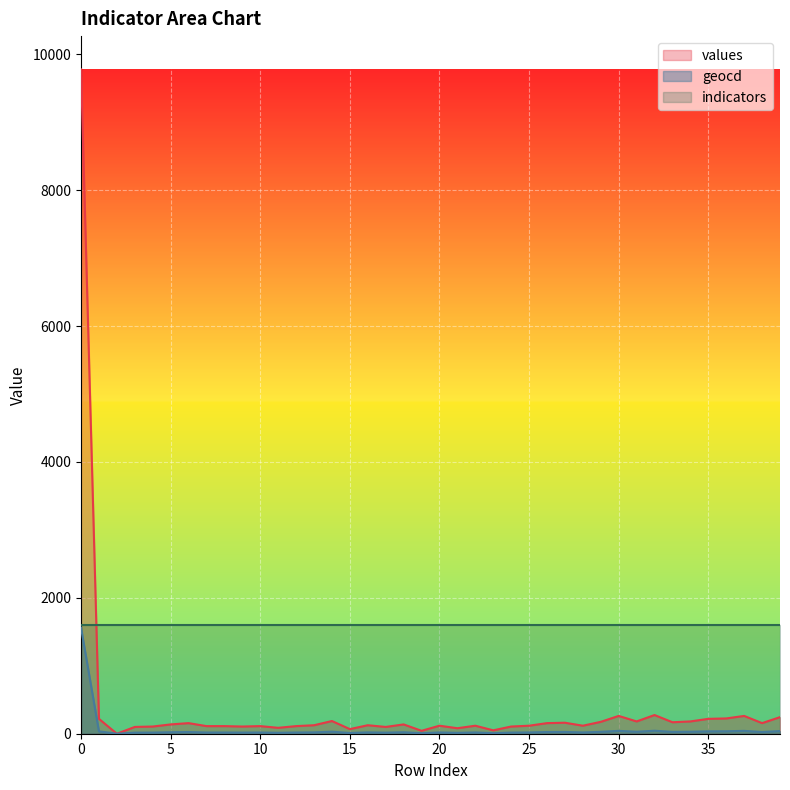

At which category does values reach its first local valley?

2